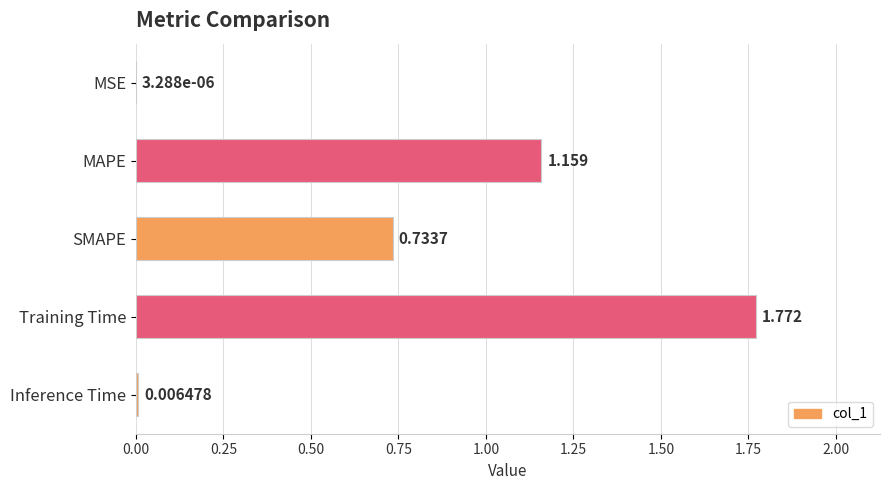

How many series are shown in this chart?

1